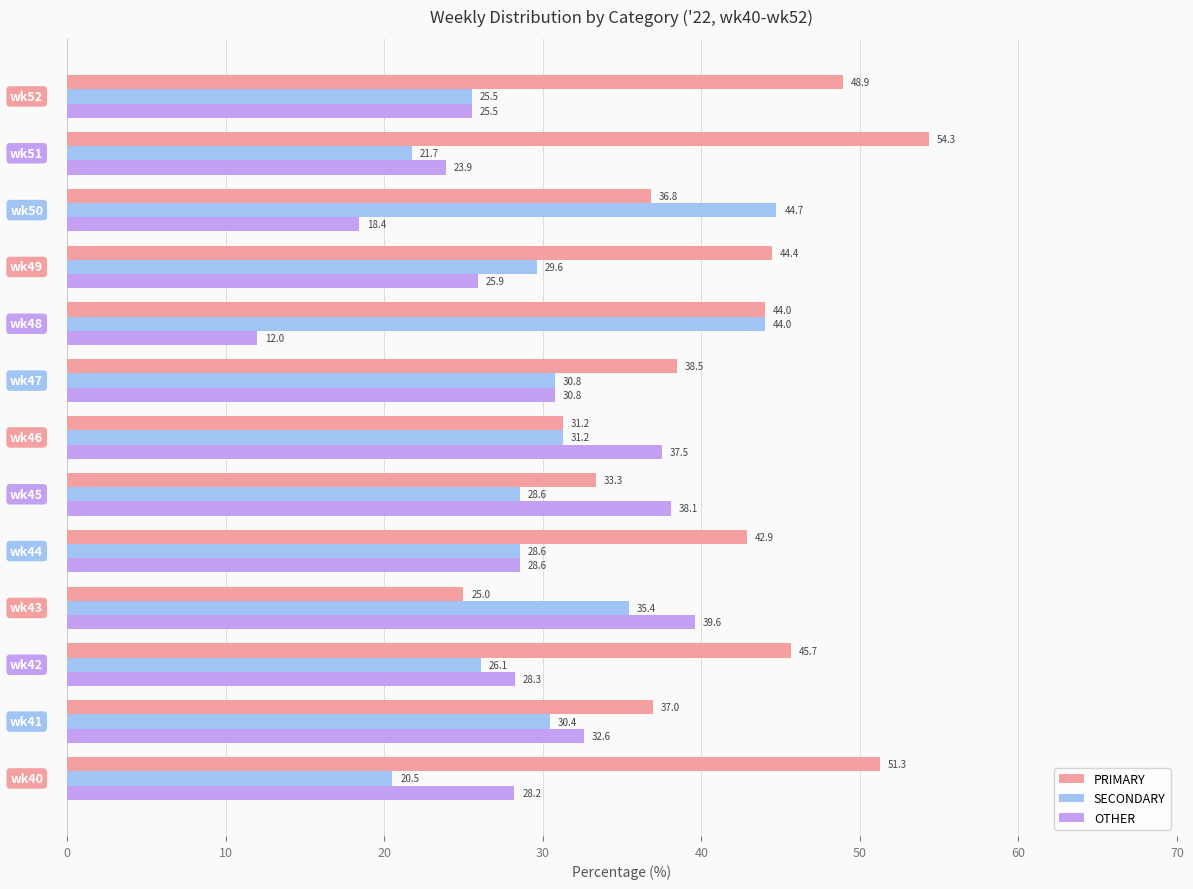

Rank the series by their average value, from highest to lowest.

PRIMARY, SECONDARY, OTHER